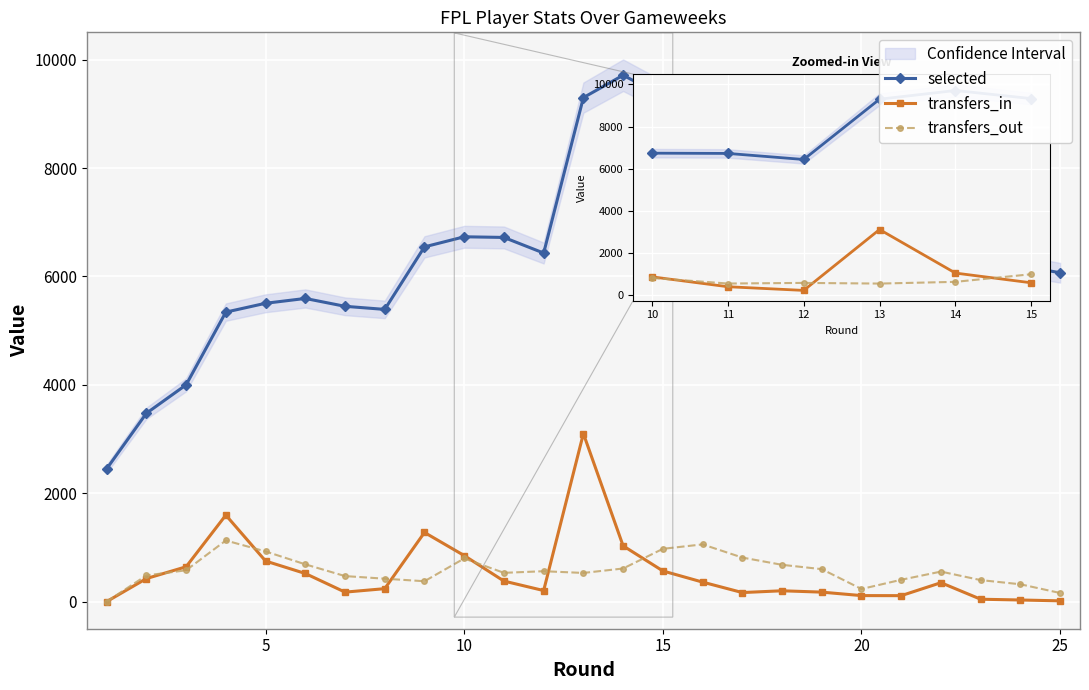

Reading left to right, what are all the values shown in this chart?

selected: 2450	3475	4000	5342	5505	5594	5449	5392	6546	6732	6720	6432	9300	9713	9329	8708	8086	7668	7392	7303	6934	6874	6469	6199	6068
transfers_in: 0	425	643	1596	749	519	175	239	1276	850	379	204	3100	1029	566	360	167	200	175	111	110	349	44	30	14
transfers_out: 0	483	578	1128	926	688	471	423	376	796	531	561	529	611	974	1056	813	679	599	233	403	554	397	320	159